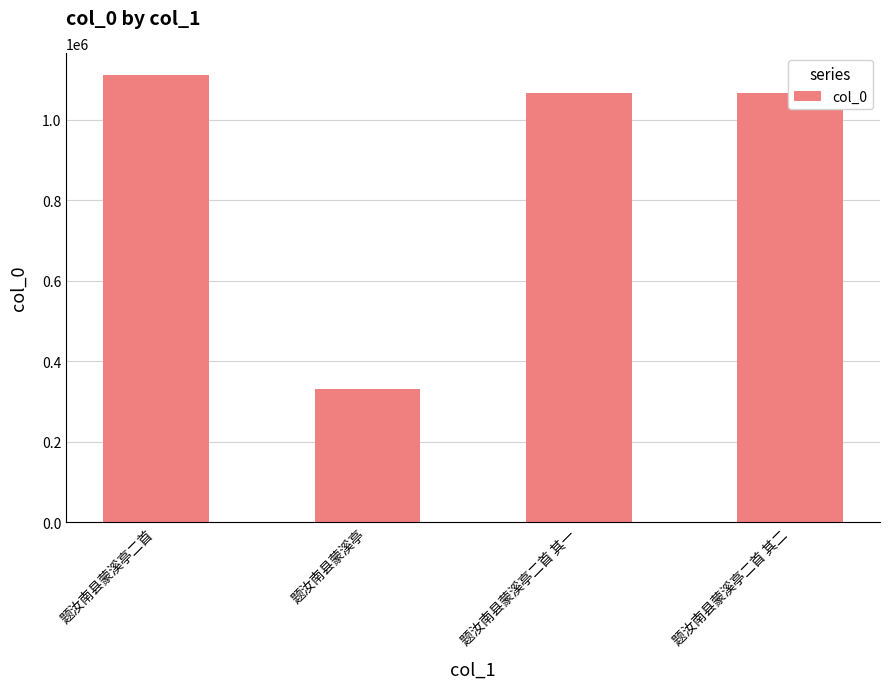

What is the value of the 2nd bar from the left?

329911